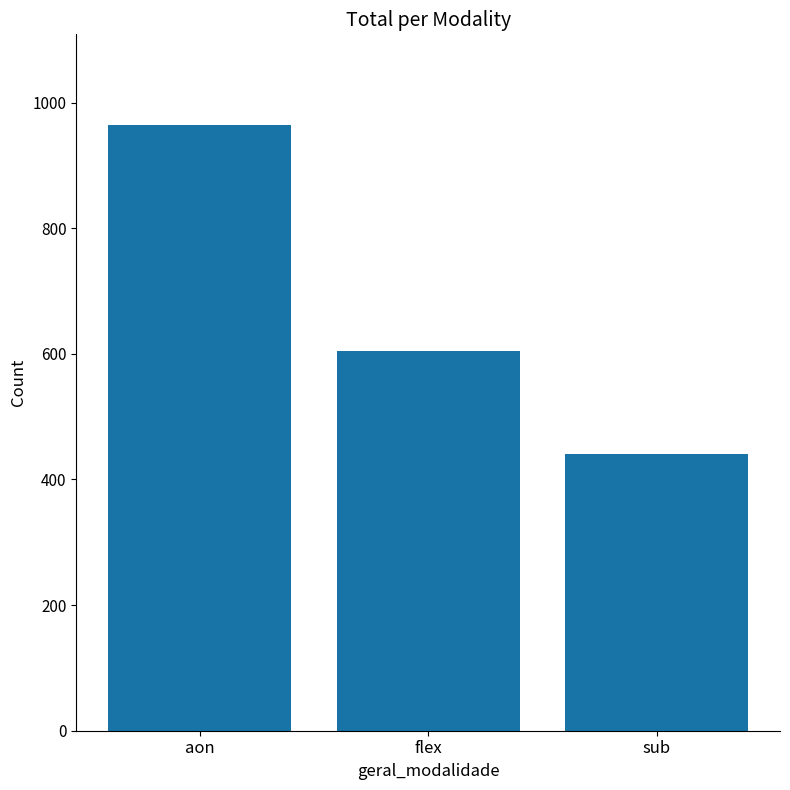

At which label does the data first exceed 605?

aon